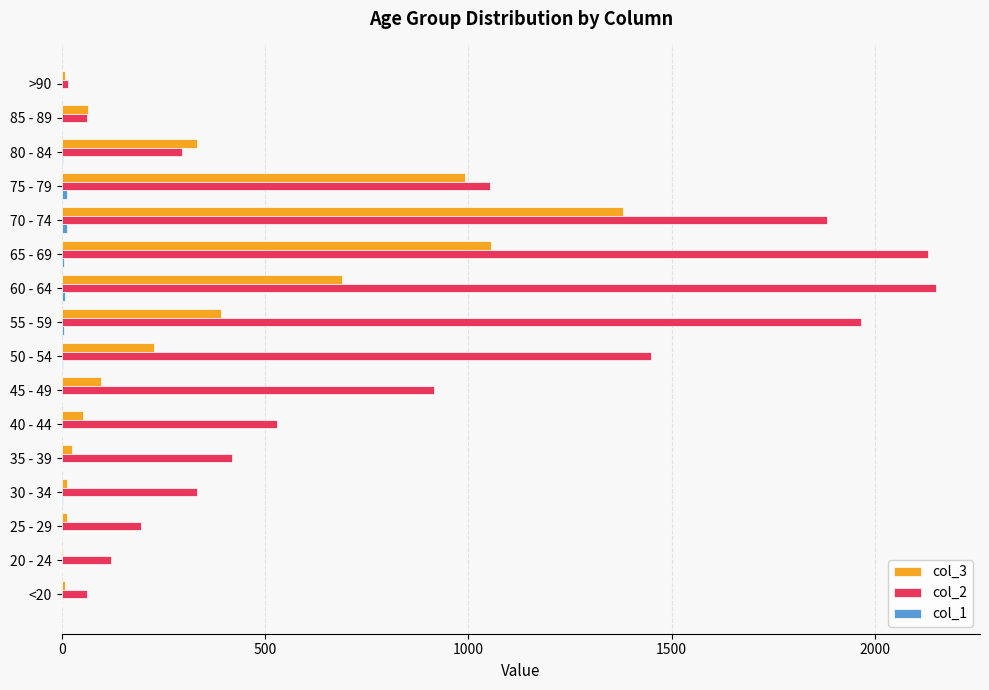

The value of col_2 at 20 - 24 is 121. True or false?

True